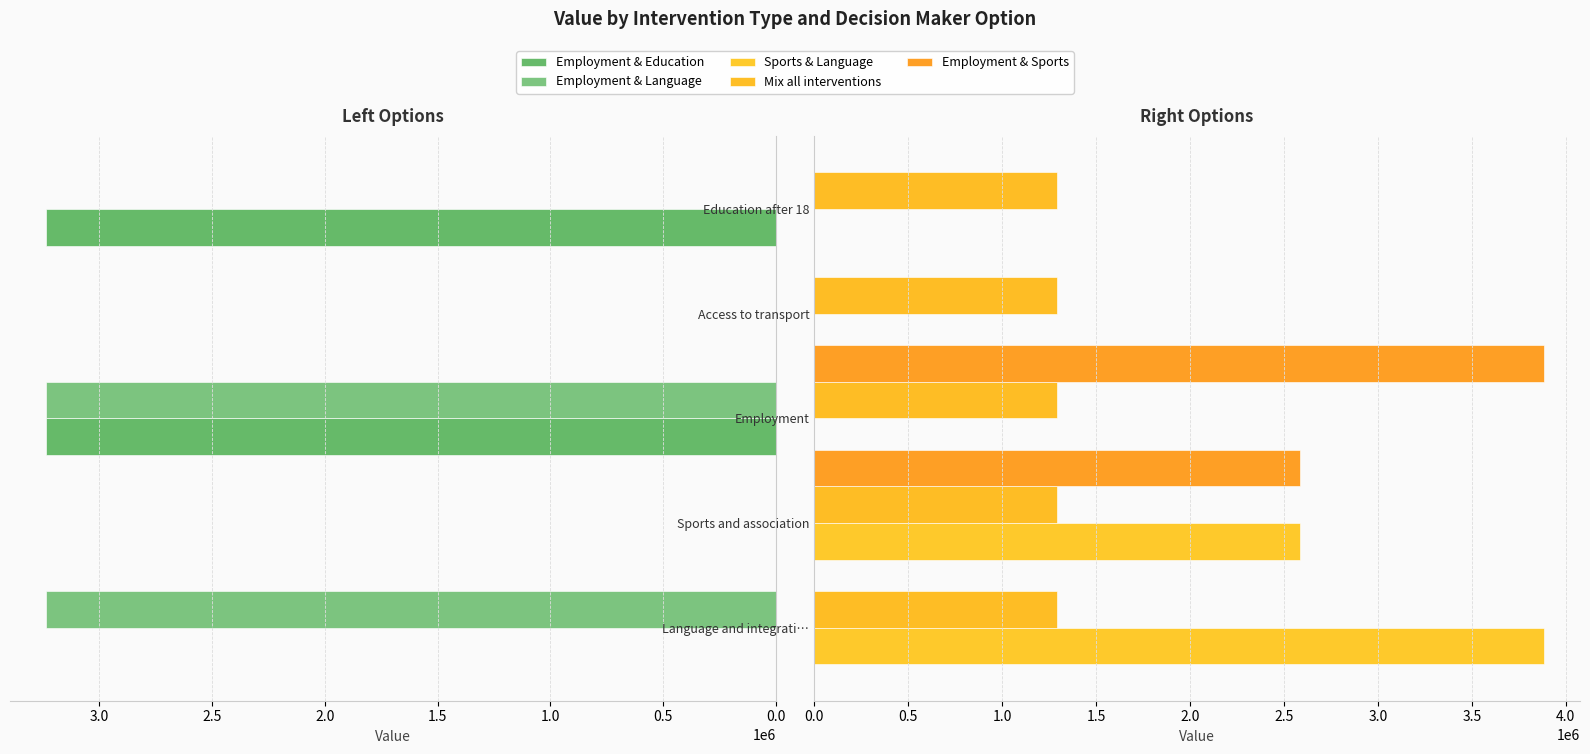

The value of Sports & Language at 1.0 is 2166492.2. True or false?

False